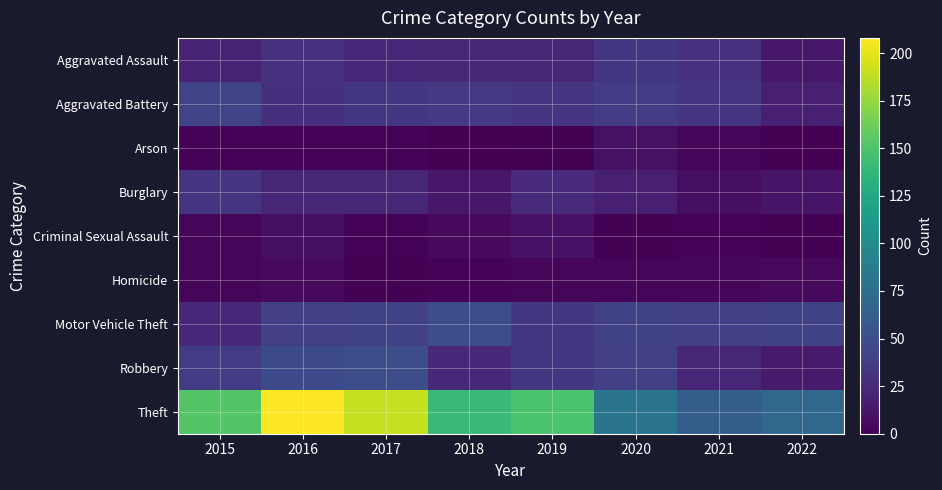

List the series in order of their peak value, highest first.

Theft, Motor Vehicle Theft, Robbery, Aggravated Battery, Aggravated Assault, Burglary, Criminal Sexual Assault, Arson, Homicide